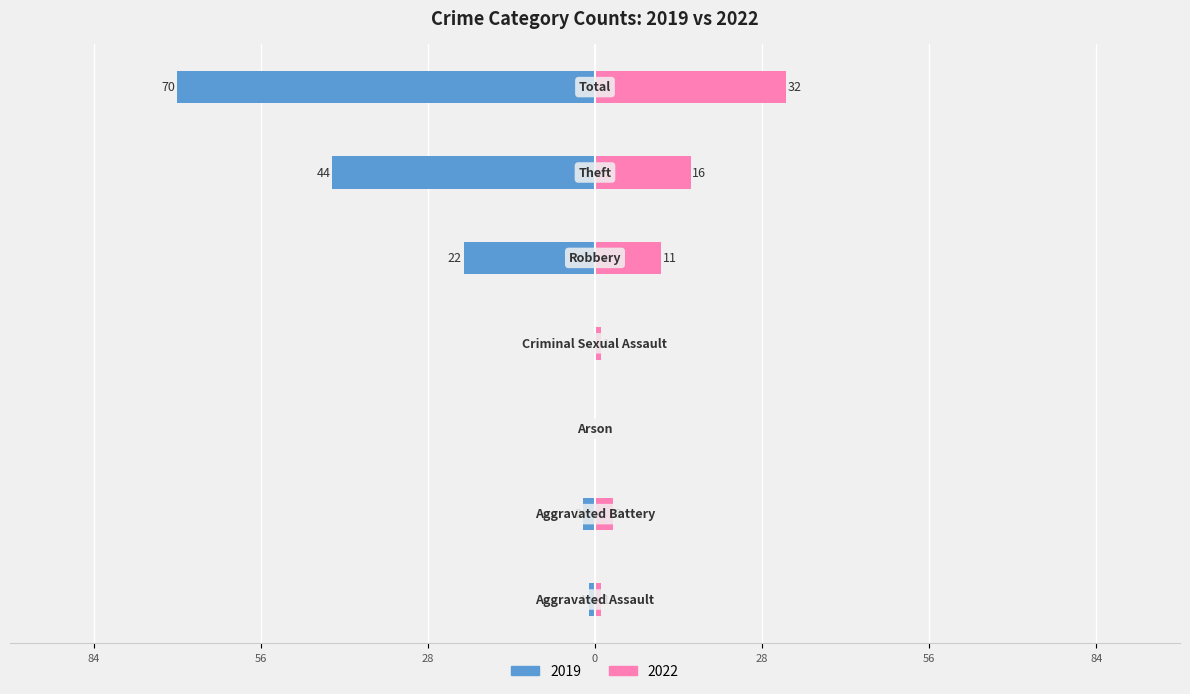

What is the difference between the Right (2022) values at Robbery and Criminal Sexual Assault?

10